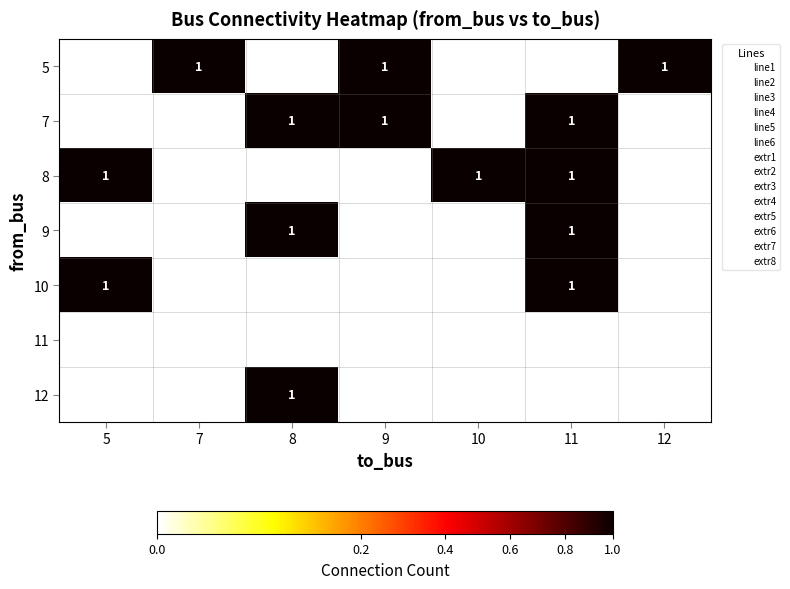

How many 9 values are between 0 and 1?

7